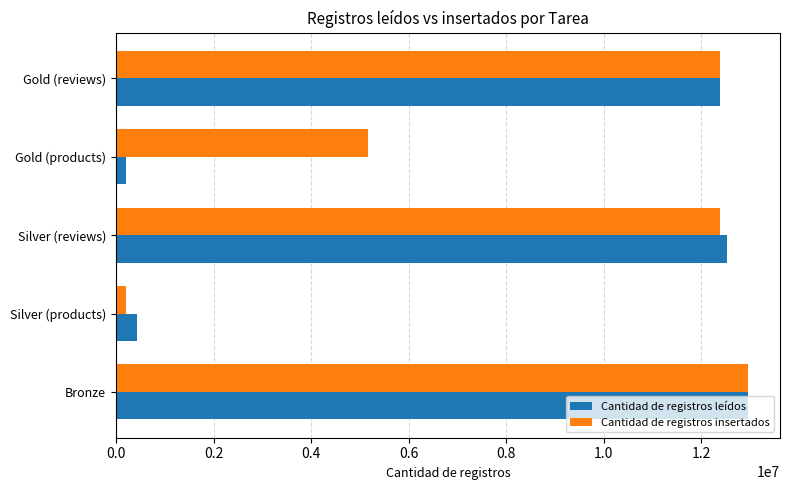

What are all the series names shown in the legend?

Cantidad de registros leídos, Cantidad de registros insertados